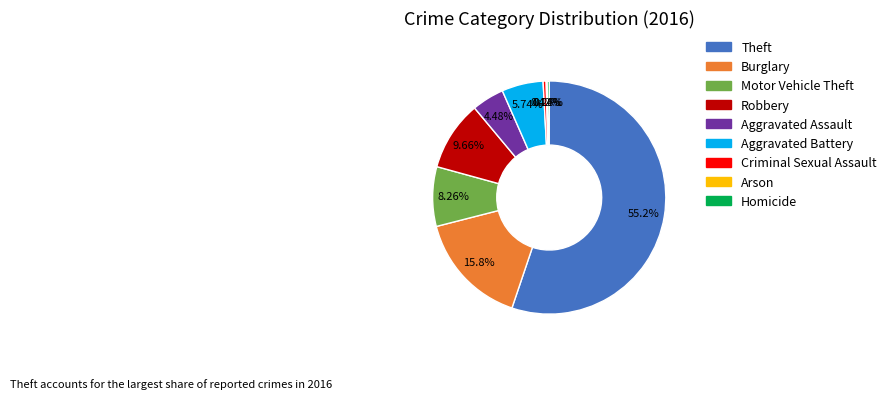

Combined, do Criminal Sexual Assault and Burglary account for over 50%?

No